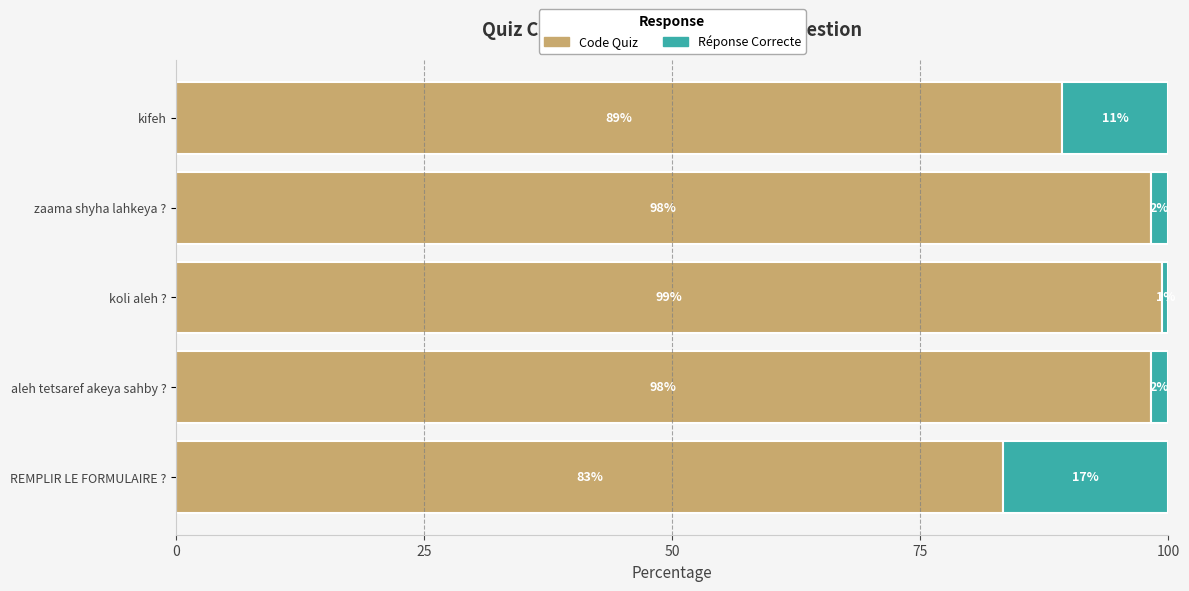

What is the sum of all Code Quiz values?

468.5